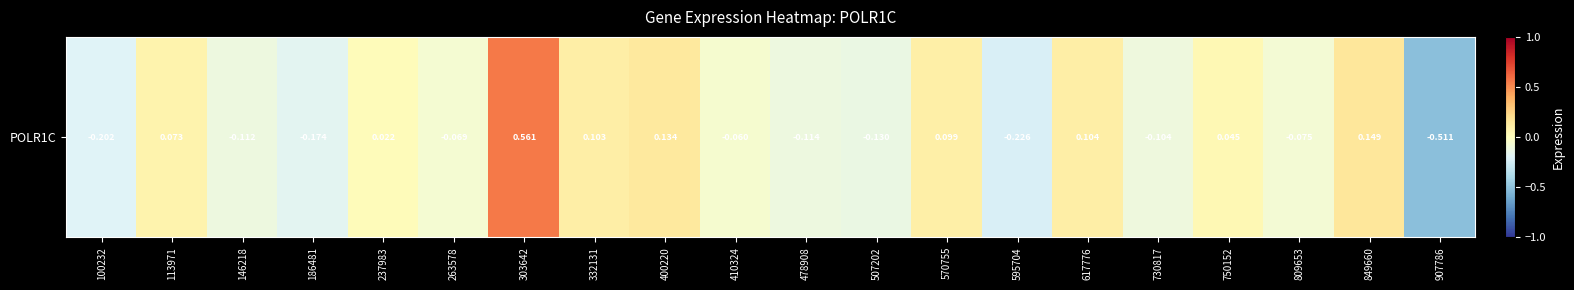

How many distinct data groups are displayed?

1